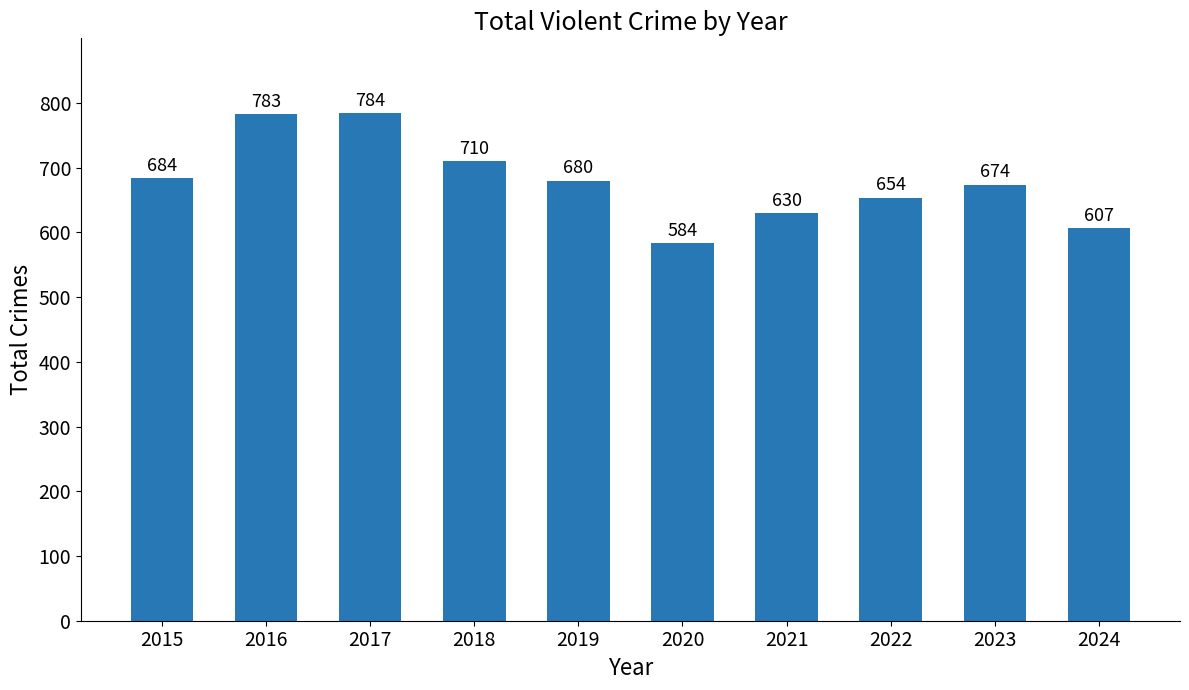

Approximately how many times larger is the value at 2020 compared to 2015?

0.9